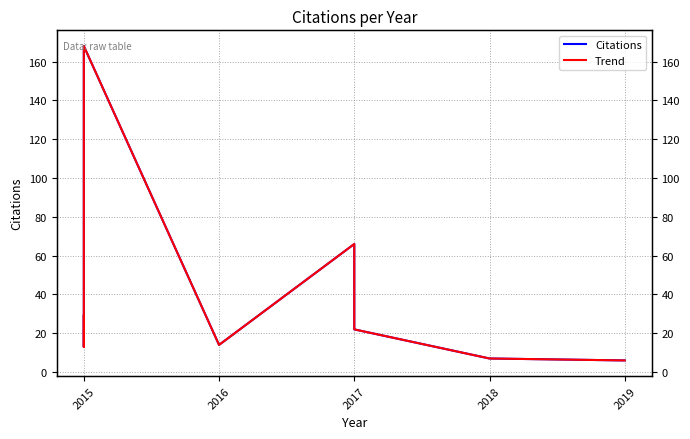

How many distinct data groups are displayed?

2